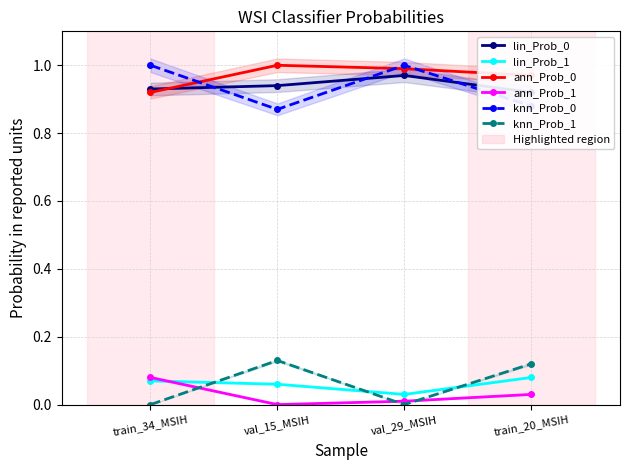

Reading left to right, extract all data points from this chart.

lin_Prob_0: 0.9	0.9	1.0	0.9
lin_Prob_1: 0.1	0.1	0.0	0.1
ann_Prob_0: 0.9	1.0	1.0	1.0
ann_Prob_1: 0.1	0.0	0.0	0.0
knn_Prob_0: 1.0	0.9	1.0	0.9
knn_Prob_1: 0.0	0.1	0.0	0.1